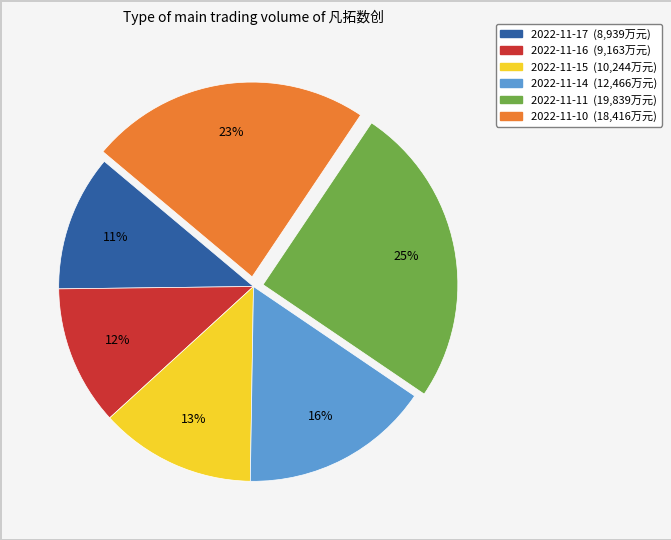

Is it true that 2022-11-16 is 1% of the pie?

False